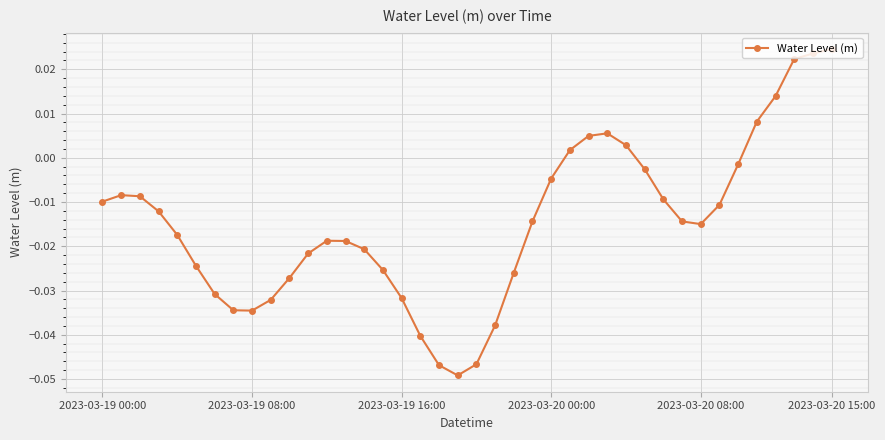

How many interior local valleys (lower than both neighbors) does the data have?

3